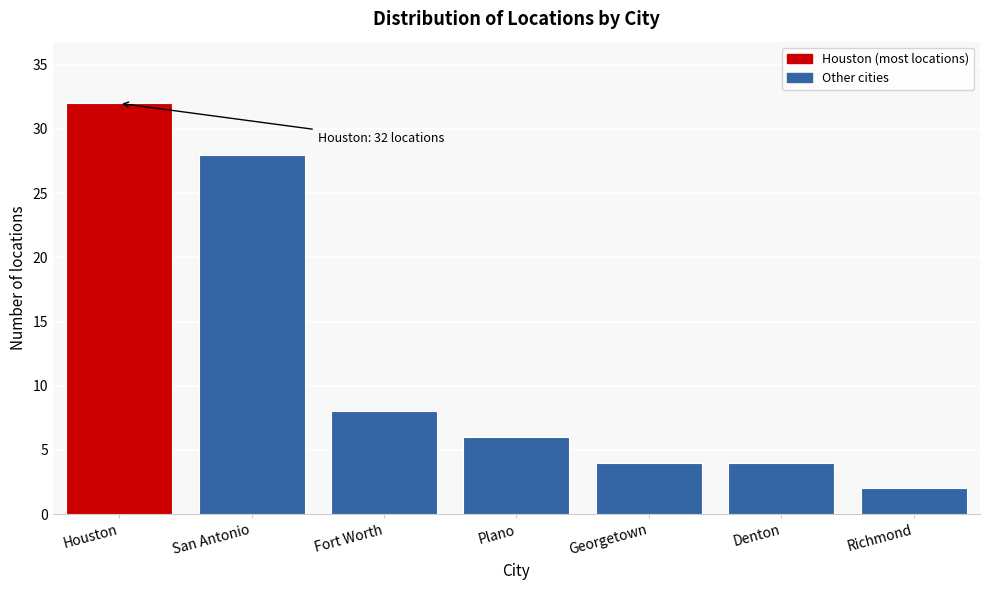

Reading left to right, extract all data points from this chart.

32	28	8	6	4	4	2